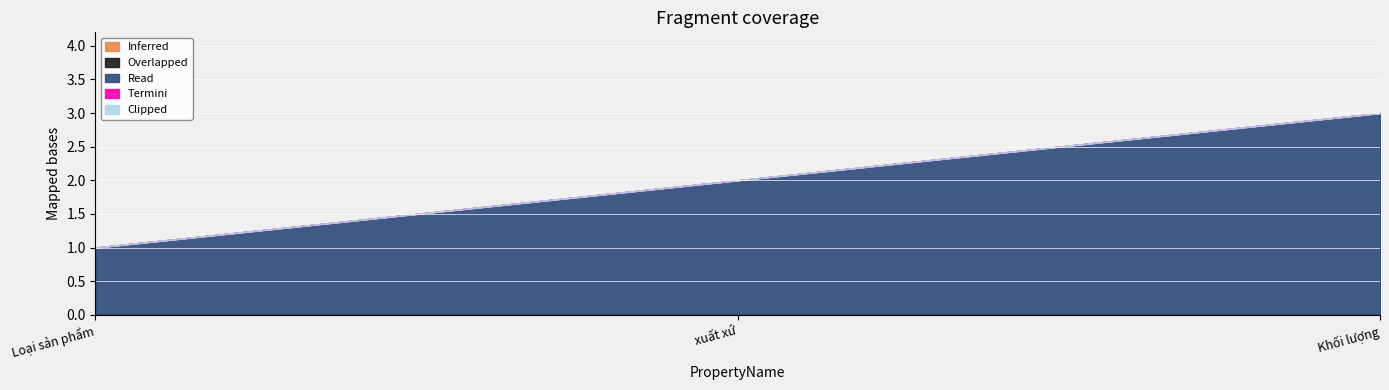

At which category is the sum across all series the highest?

Khối lượng